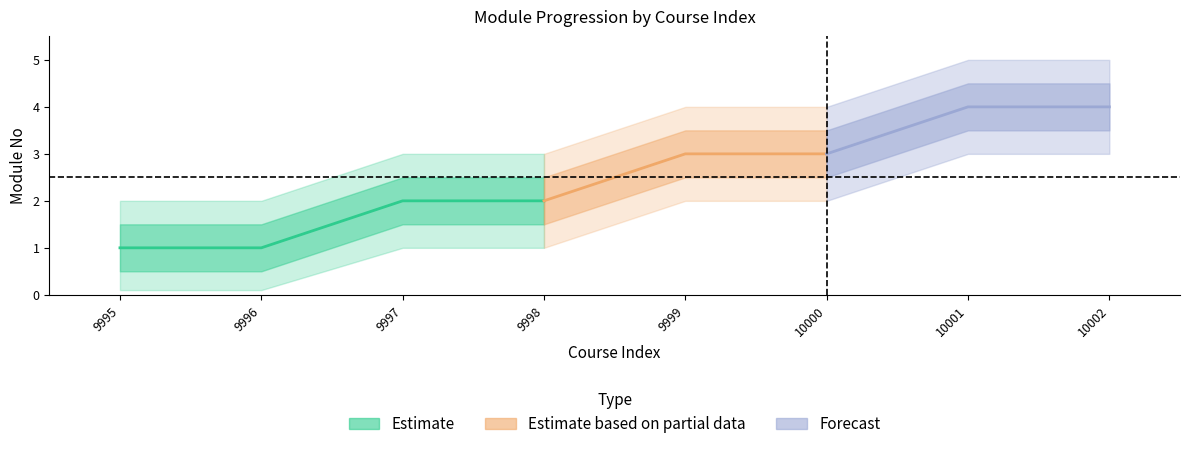

True or false: ModuleNo_outer_upper and ModuleNo_outer_lower cross at least once.

False